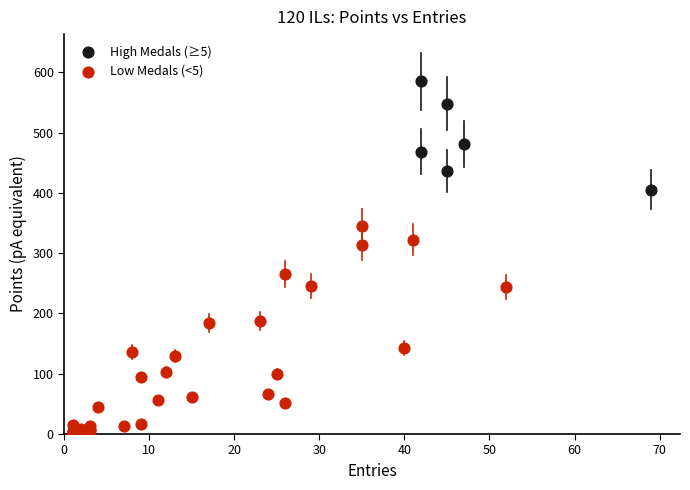

What are all the series names shown in the legend?

High Medals (≥5), Low Medals (<5)